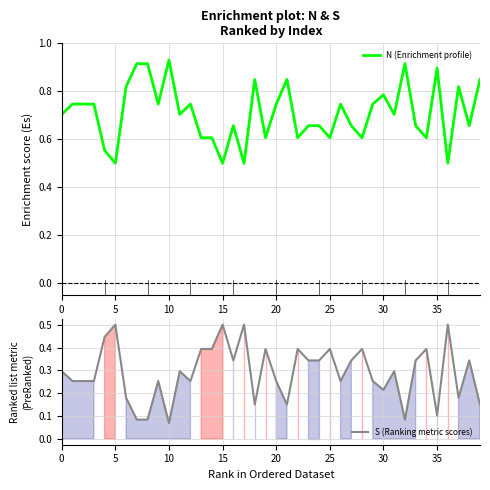

What is the label of the 17th point from the left?

16